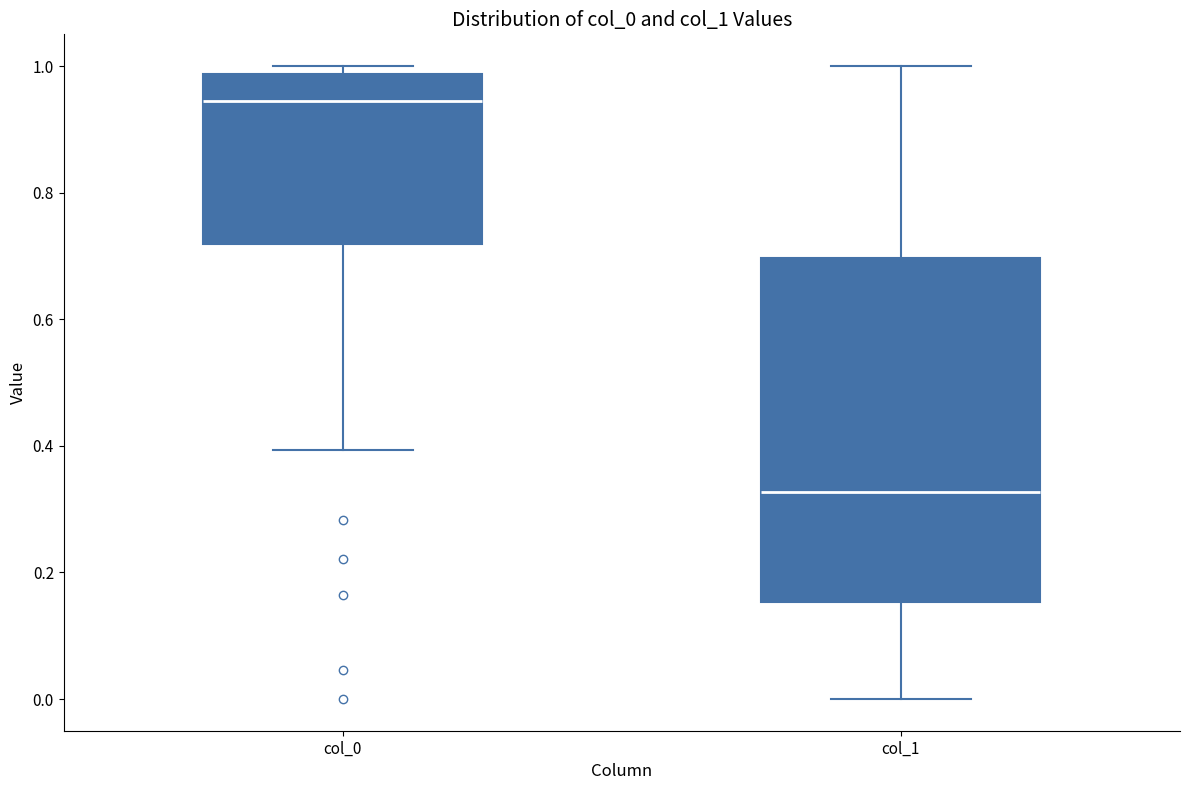

Where is the upper edge of the box for col_0 on the y-axis? The values are not printed on the chart, so give them approximately, as read against the axis.

0.98